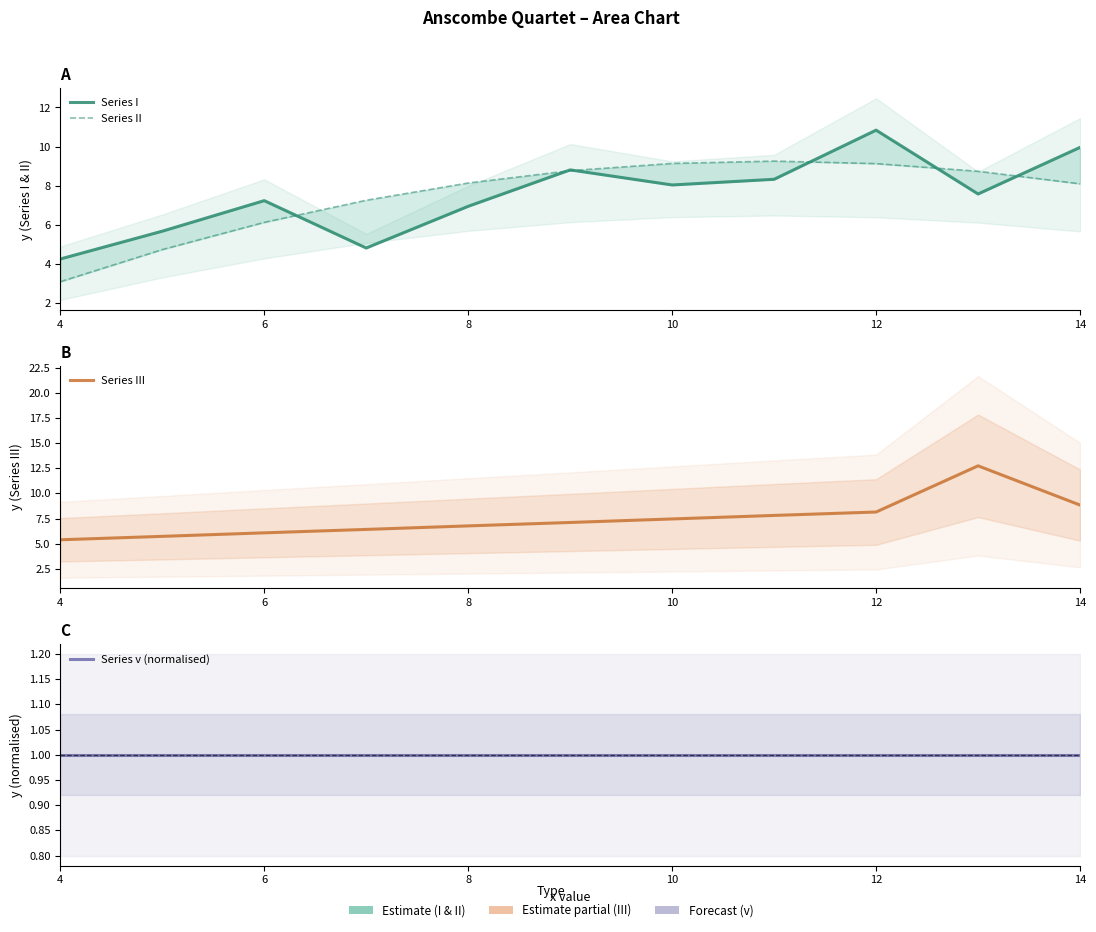

What are all the series names shown in the legend?

Series I, Series II, Series III, Series v (normalised)